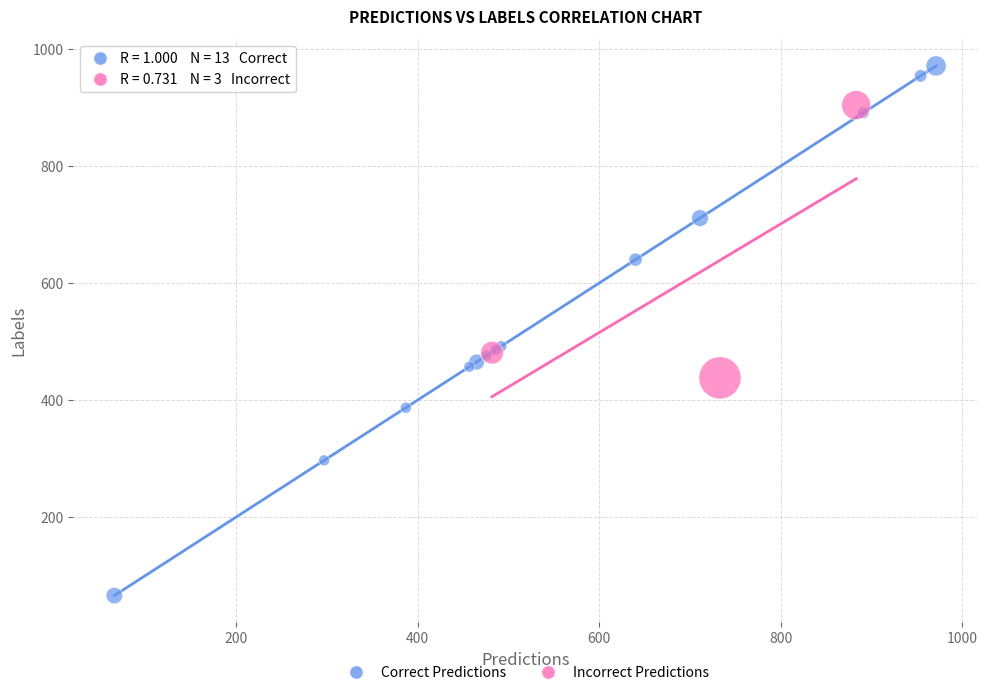

Which series contains the lowest Y value?

Correct Predictions